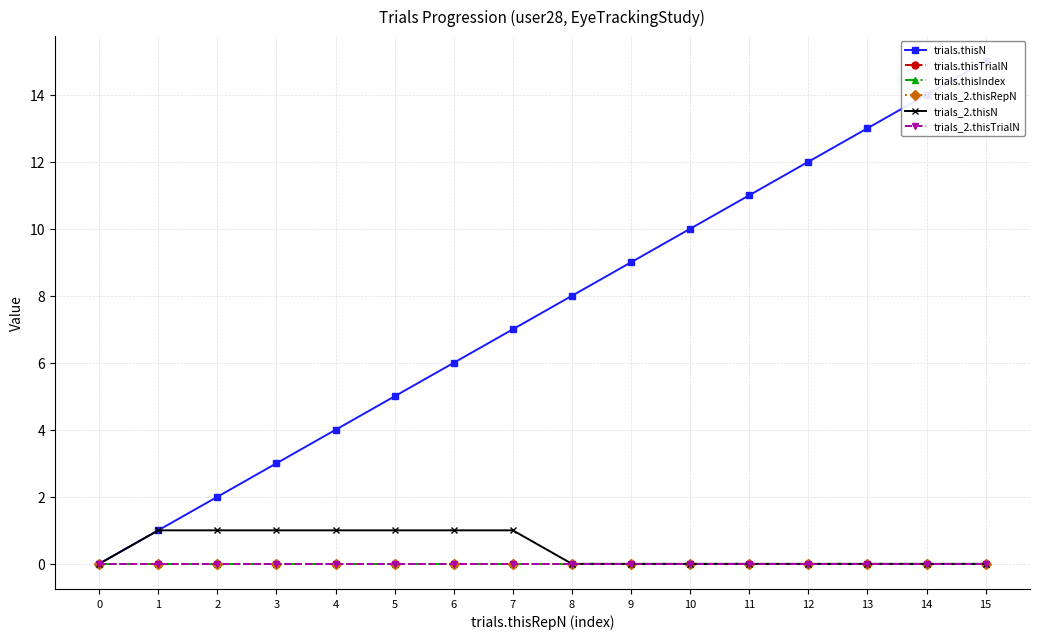

True or false: trials_2.thisRepN has more than 1 points higher than both neighbors.

False